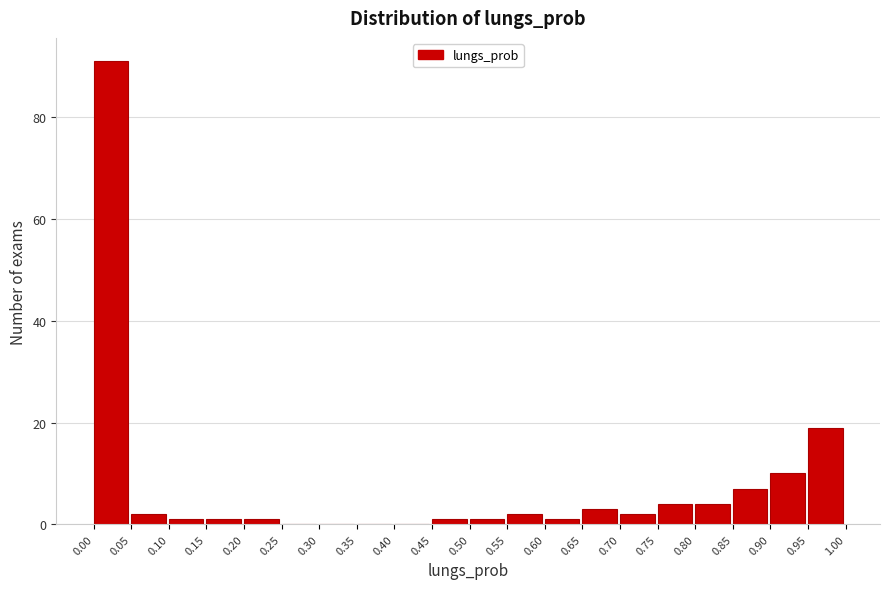

Which range on the x-axis has the tallest bar?

0.00 to 0.05